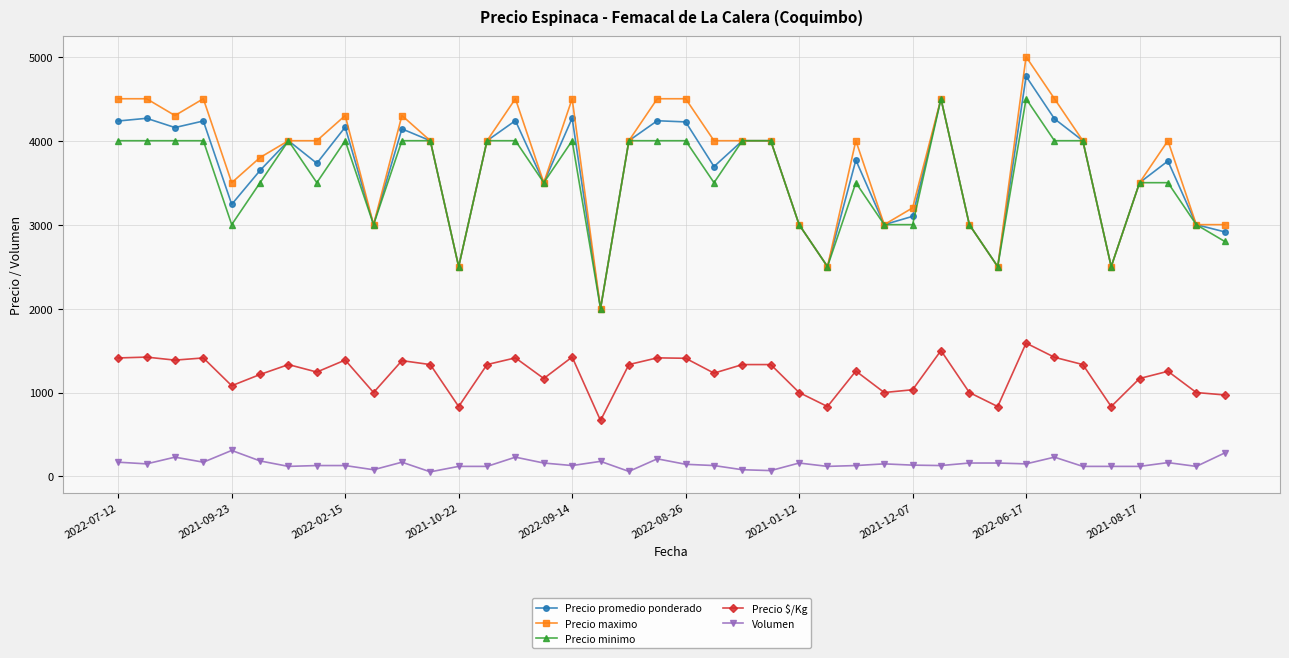

True or false: Precio $/Kg has more than 0 interior local peaks.

True